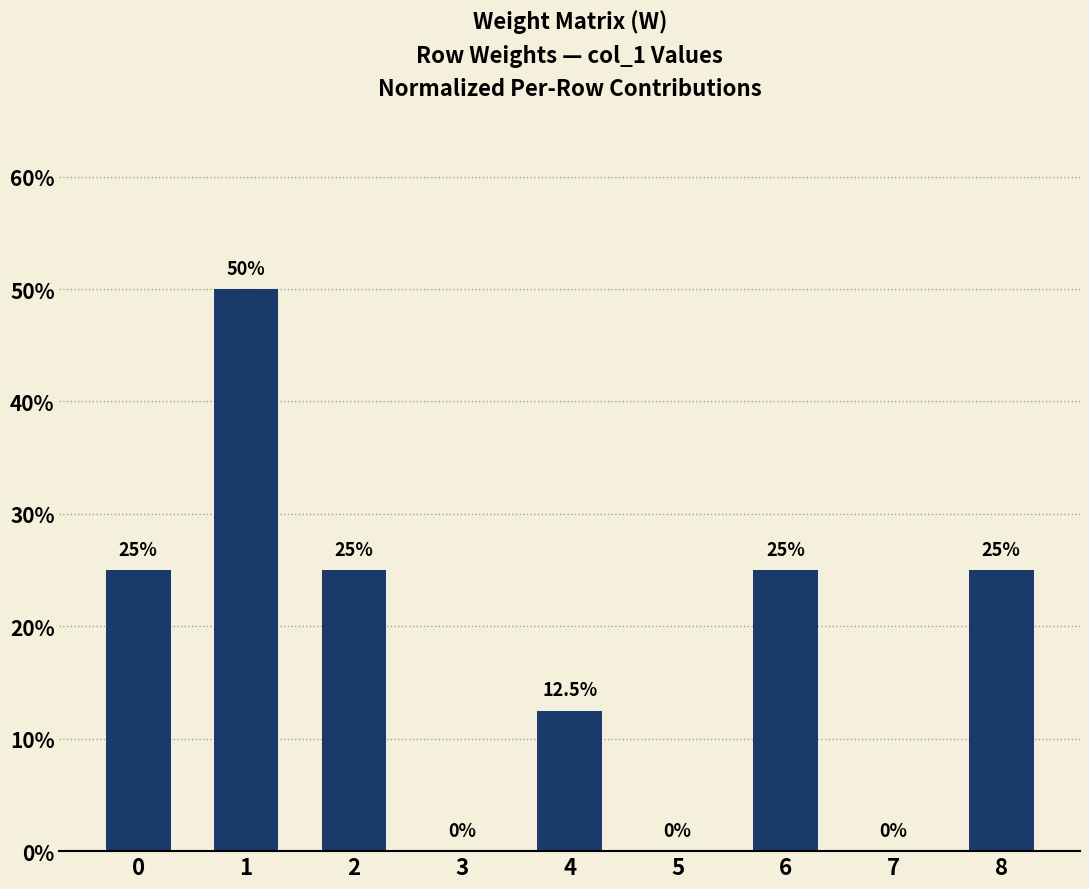

How many values are above zero?

6